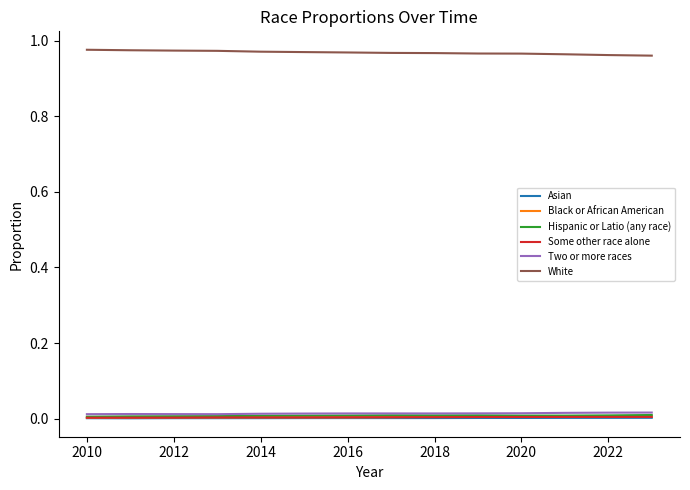

Which series has the largest total across all categories?

White